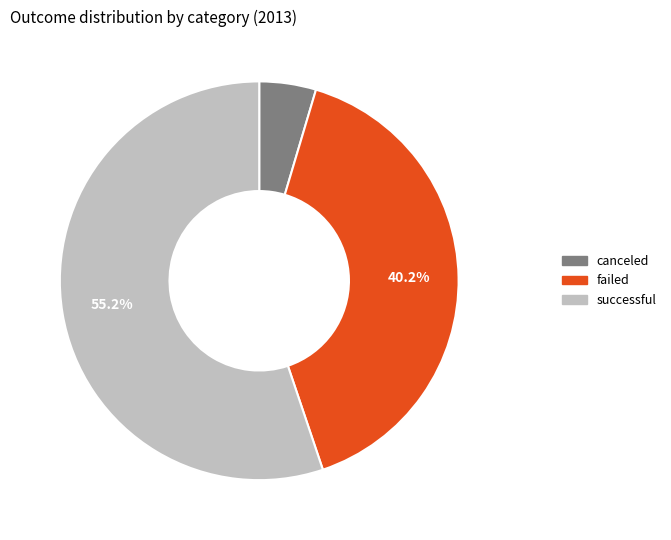

To the nearest percent, what is the average slice percentage?

33%